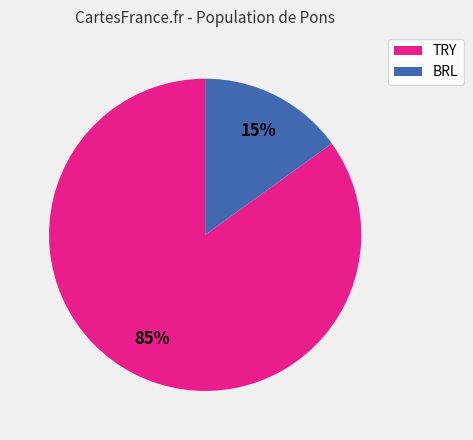

Combined, do TRY and BRL account for over 50%?

Yes